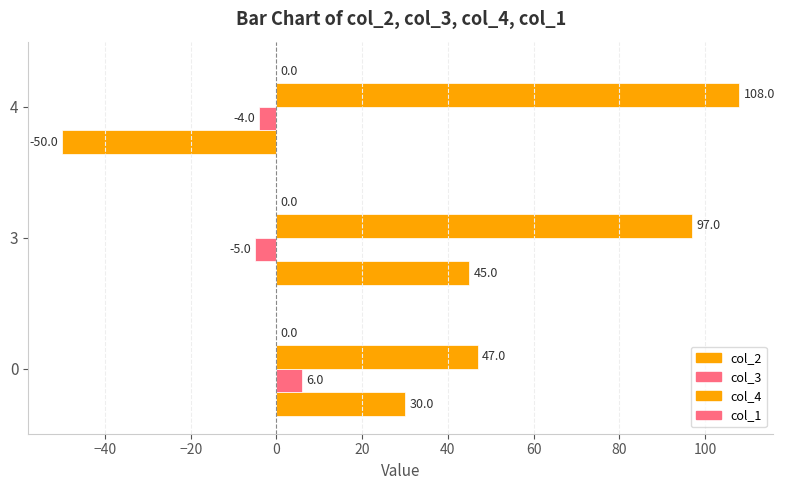

What is the smallest value displayed?

-50.0